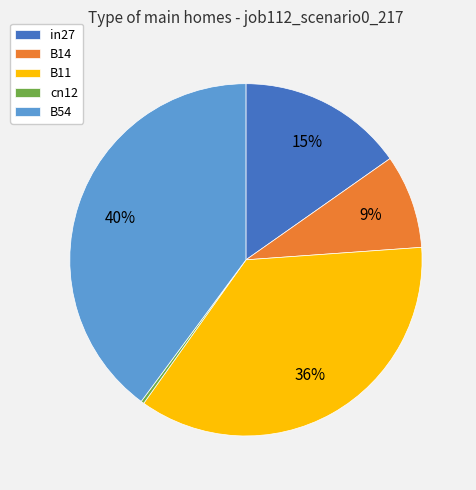

Rank the categories by value from lowest to highest.

cn12, B14, in27, B11, B54